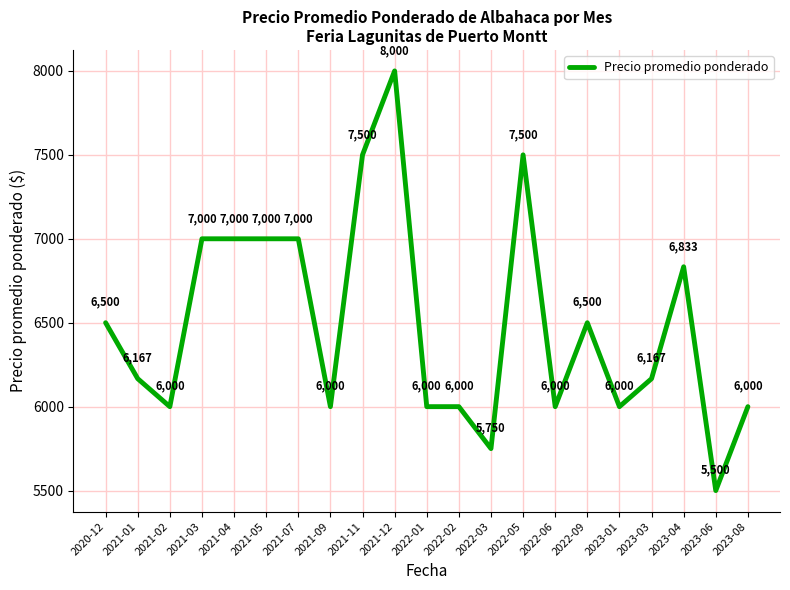

What position from the left is 2021-11?

9